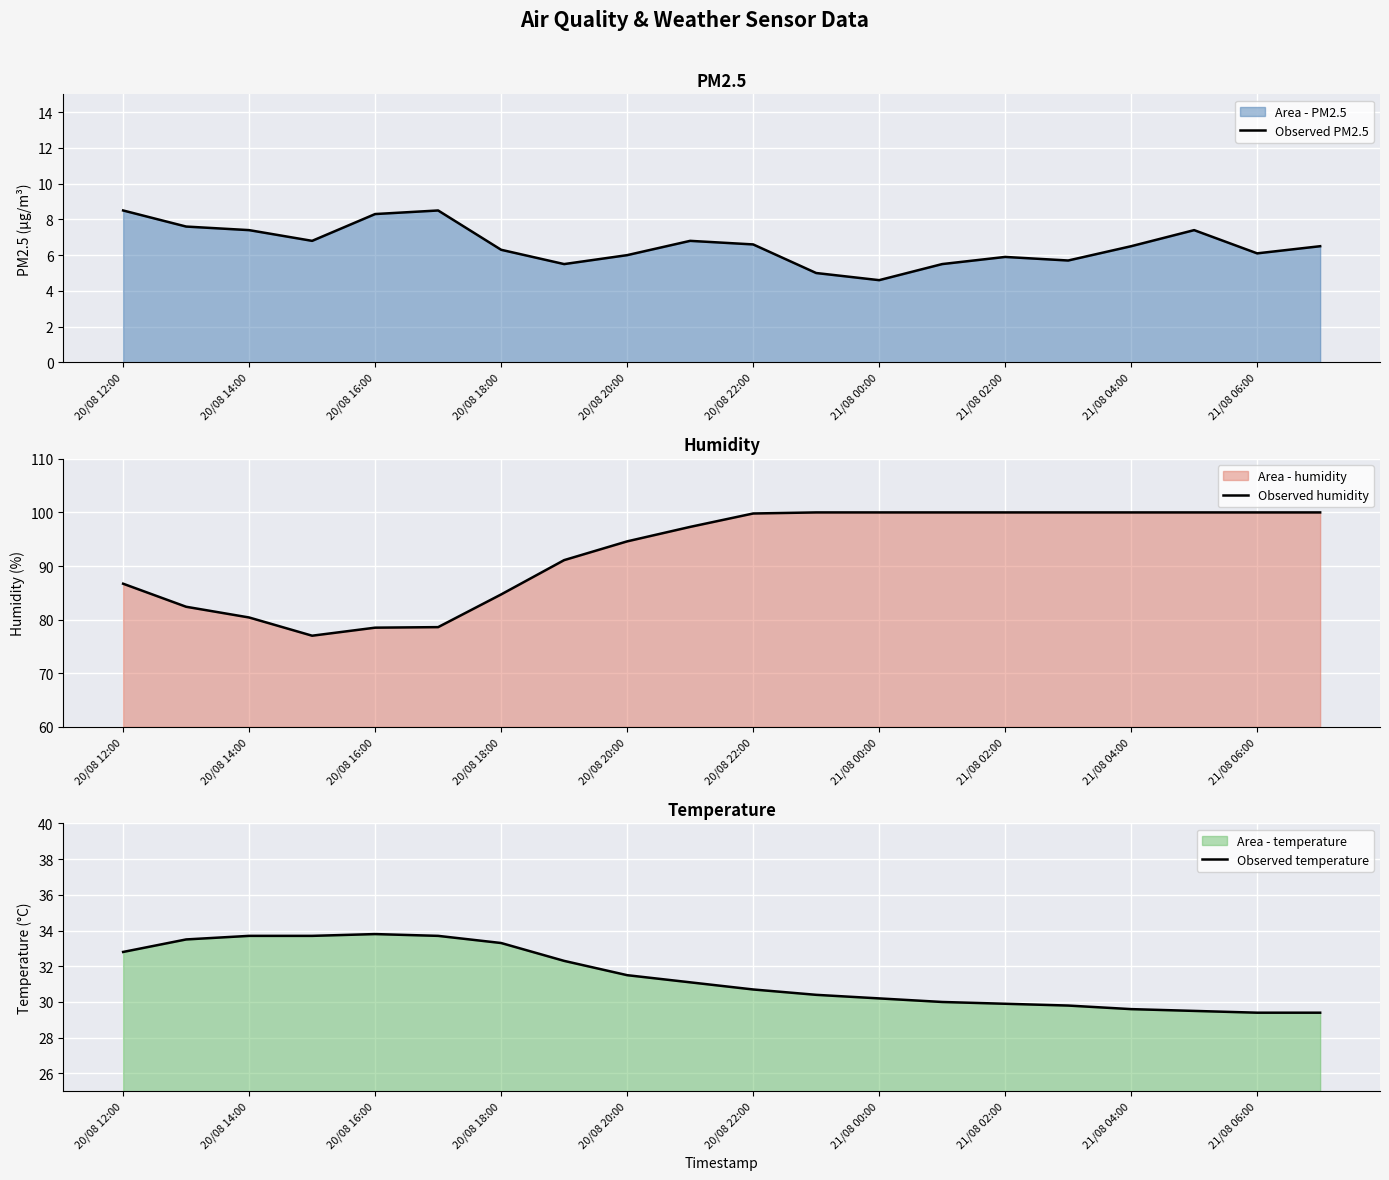

The Observed PM2.5 series shows 8.5 at 21/08 06:00. True or false?

False